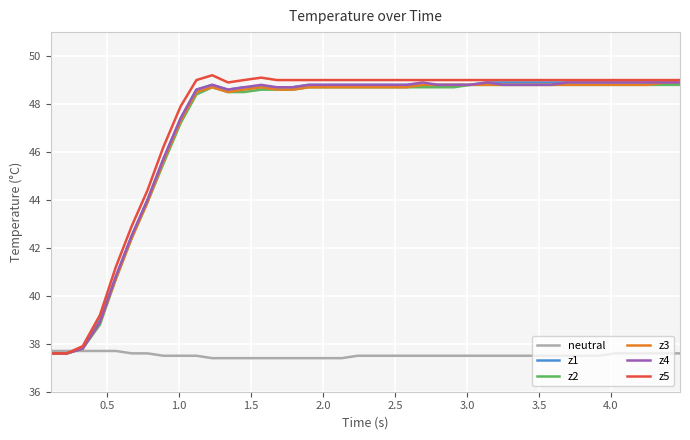

What is the maximum value shown in the chart?

49.2